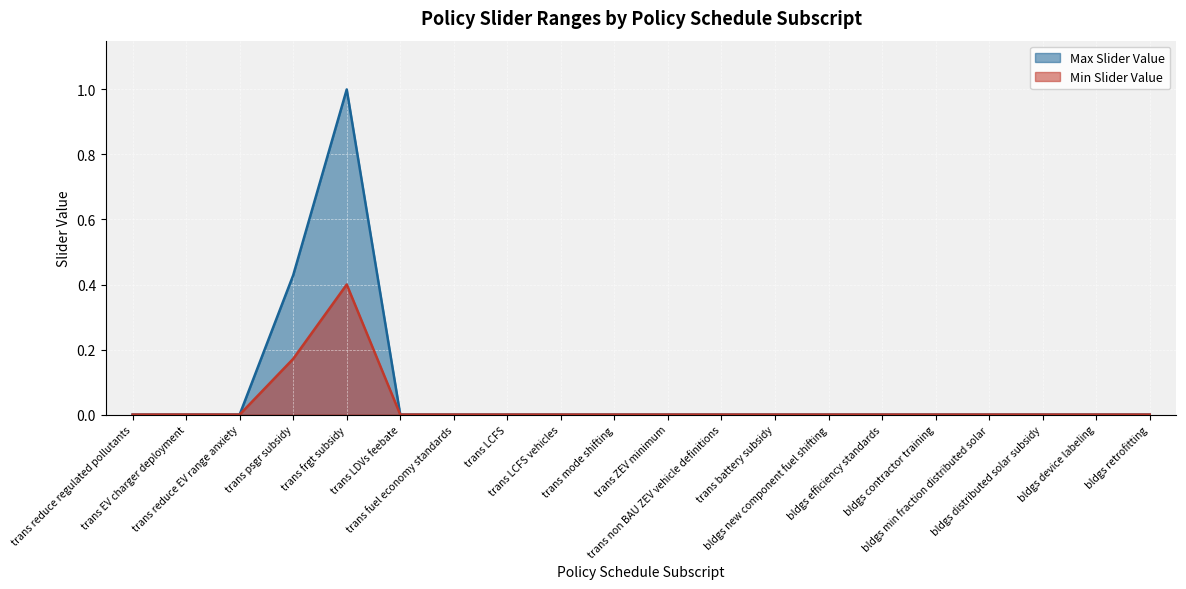

List the labels in order of value, largest first.

trans frgt subsidy, trans psgr subsidy, trans EV charger deployment, trans reduce regulated pollutants, trans reduce EV range anxiety, trans LDVs feebate, trans fuel economy standards, trans LCFS, trans LCFS vehicles, trans ZEV minimum, trans non BAU ZEV vehicle definitions, trans battery subsidy, bldgs new component fuel shifting, bldgs contractor training, bldgs device labeling, bldgs efficiency standards, bldgs distributed solar subsidy, bldgs retrofitting, trans mode shifting, bldgs min fraction distributed solar